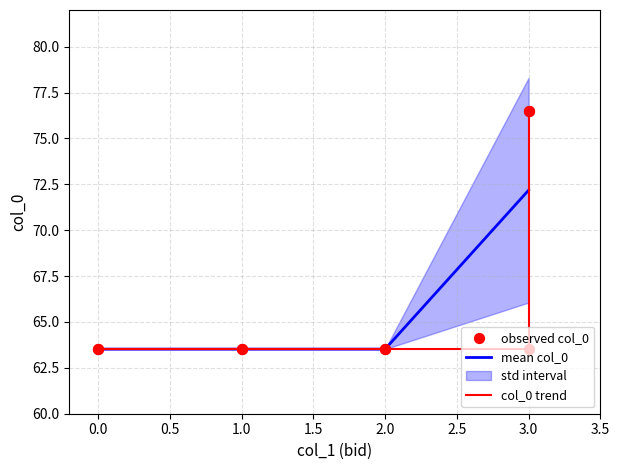

Is it true that mean col_0 equals 63.5 at 1.0?

True